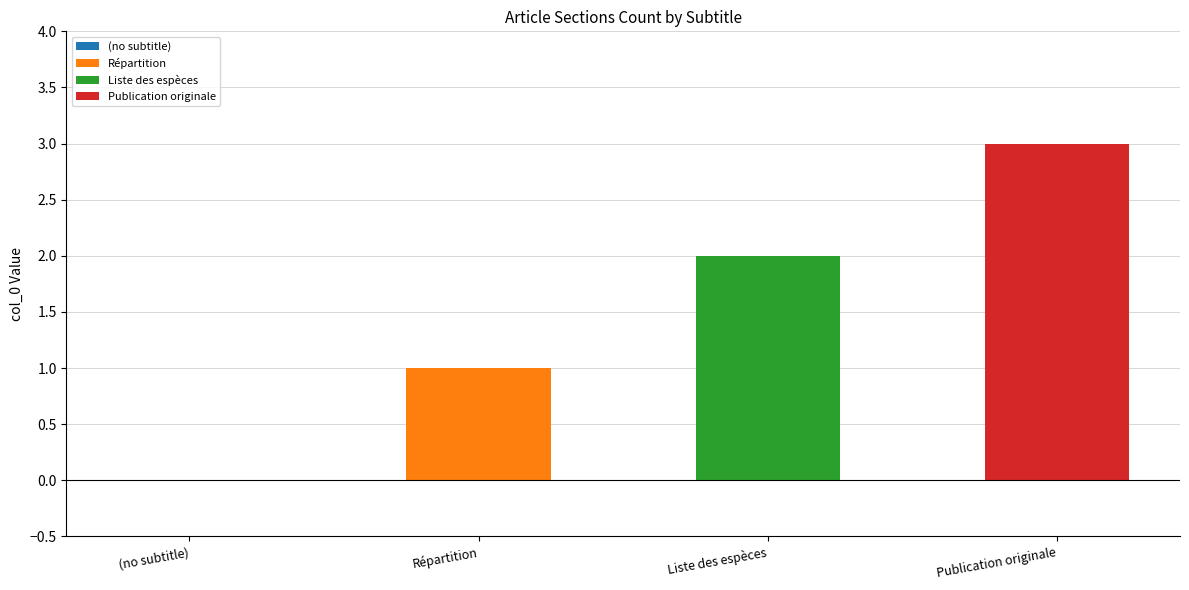

How many bars are there in total?

4